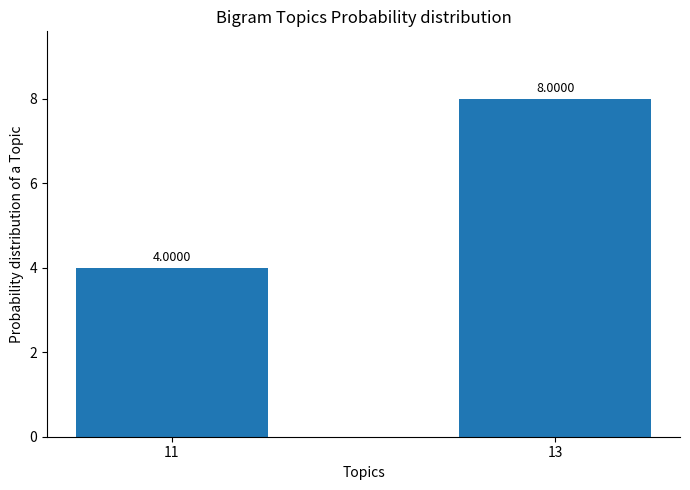

Which has a higher value, 13 or 11?

13